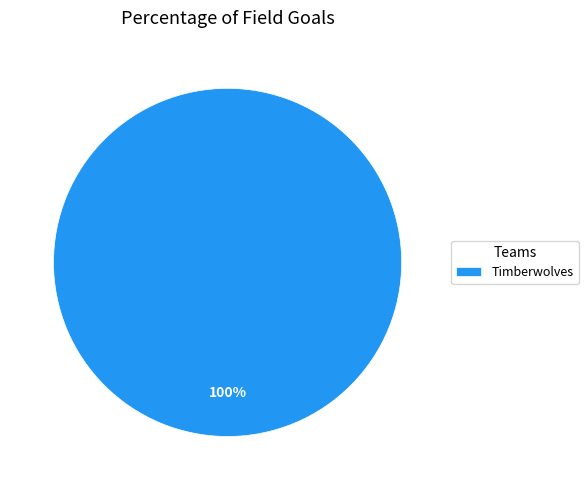

The Timberwolves slice represents 92% of the pie. True or false?

False